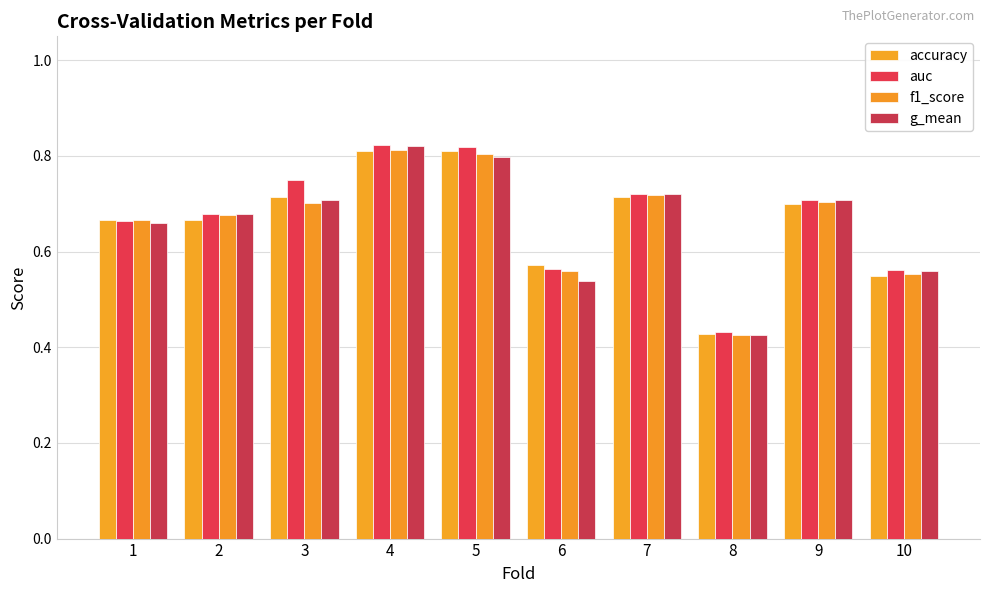

Reading left to right, what are all the values shown in this chart?

accuracy: 0.7	0.7	0.7	0.8	0.8	0.6	0.7	0.4	0.7	0.6
auc: 0.7	0.7	0.8	0.8	0.8	0.6	0.7	0.4	0.7	0.6
f1_score: 0.7	0.7	0.7	0.8	0.8	0.6	0.7	0.4	0.7	0.6
g_mean: 0.7	0.7	0.7	0.8	0.8	0.5	0.7	0.4	0.7	0.6